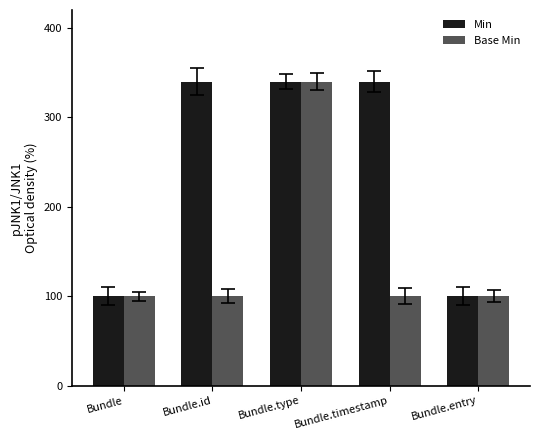

What is the average value of the Min series?

244